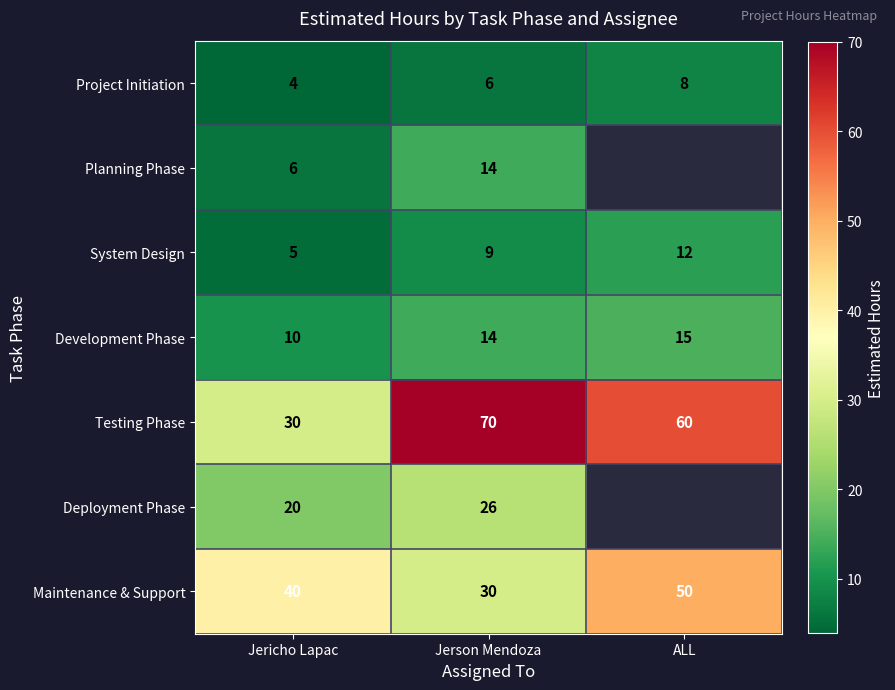

Which has a higher value, Jerson Mendoza or Jericho Lapac?

Jerson Mendoza